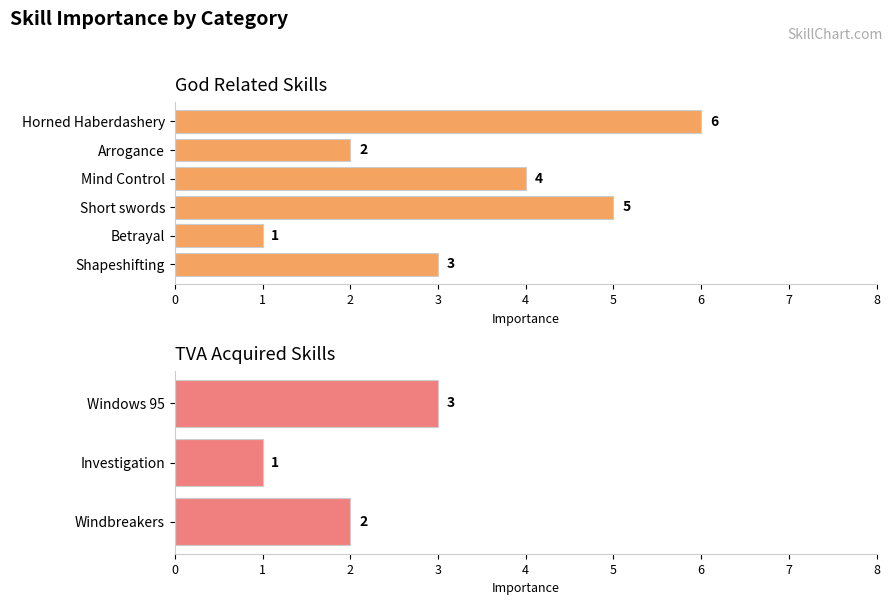

Which label corresponds to the largest value in the chart?

Horned Haberdashery